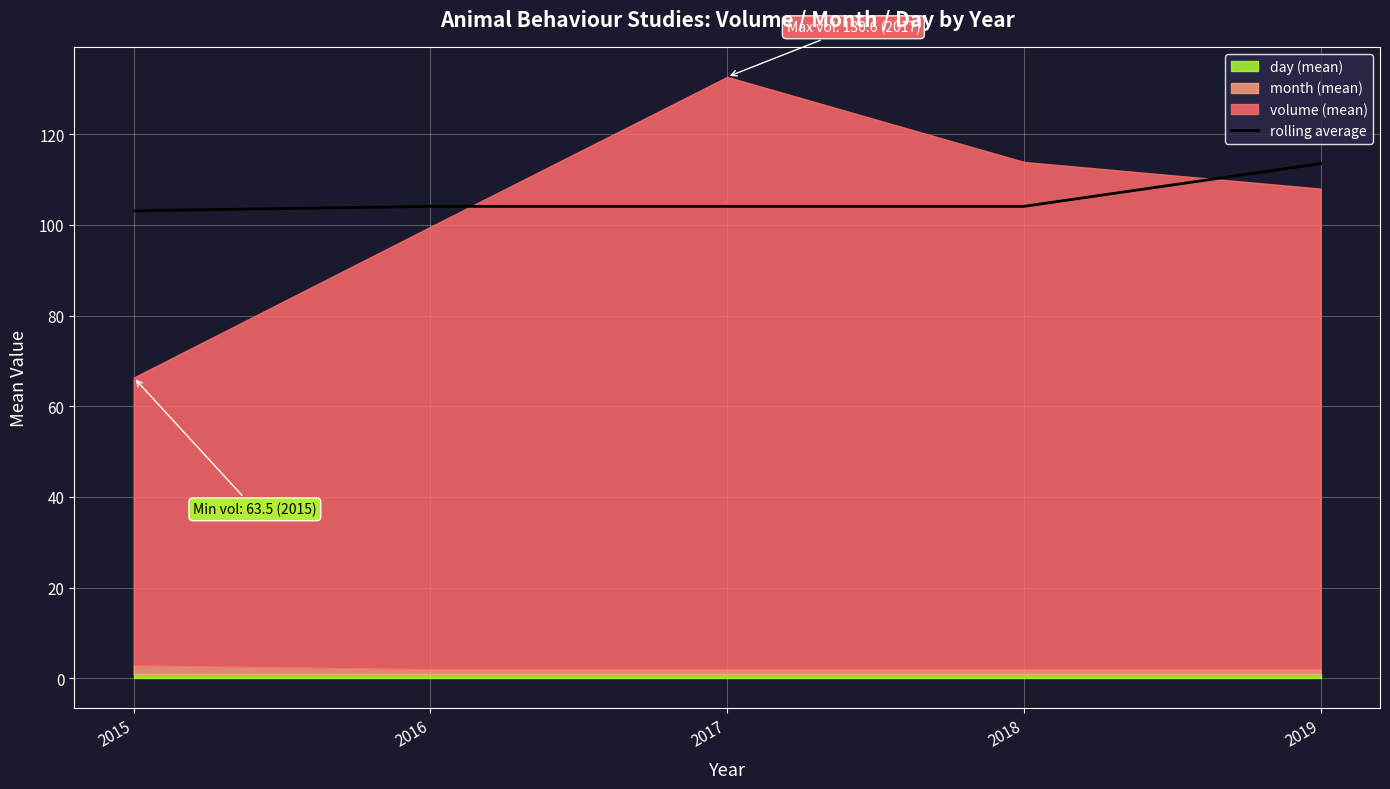

Reading right to left, what are all the values shown in this chart?

2019=113.5	2018=104.1	2017=104.1	2016=104.1	2015=103.1